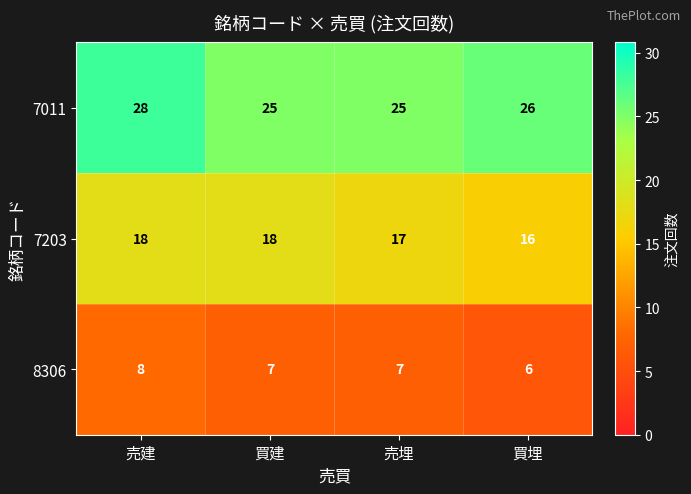

Is it true that 8306 equals 2 at 売建?

False